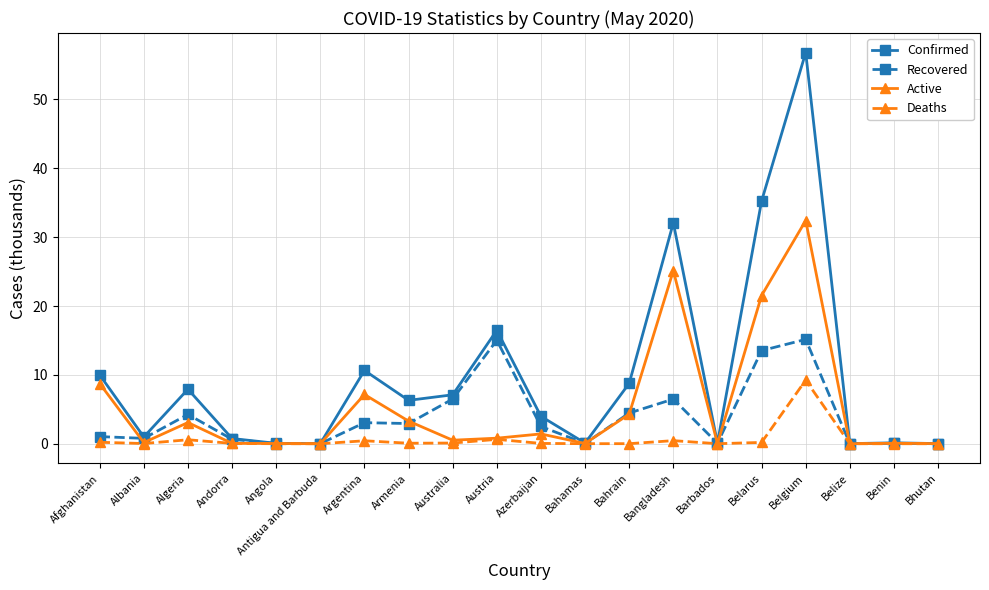

Where is Active nearest to the value 16?

Belarus